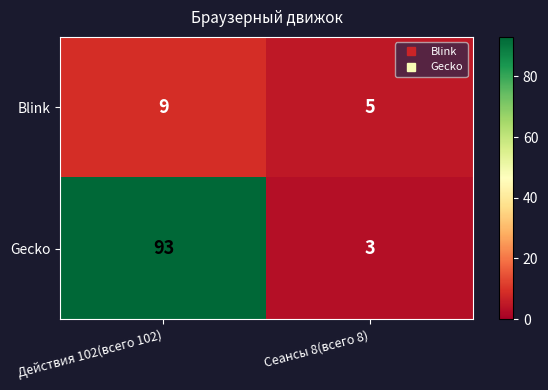

The value of Gecko at Сеансы 8(всего 8) is 3. True or false?

True